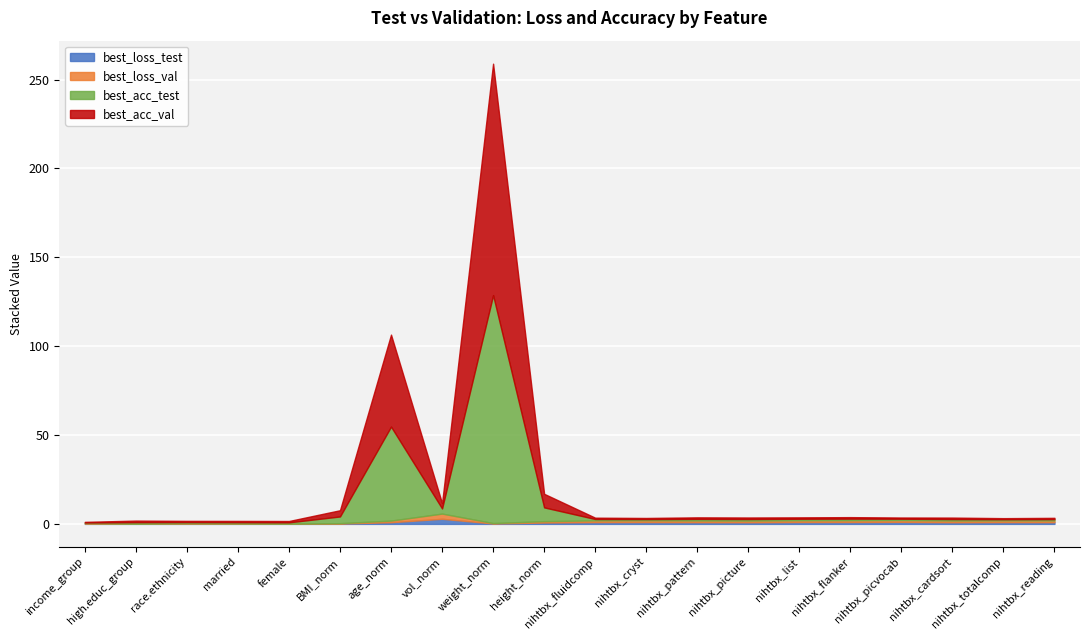

What is the maximum value shown in the chart?

130.2